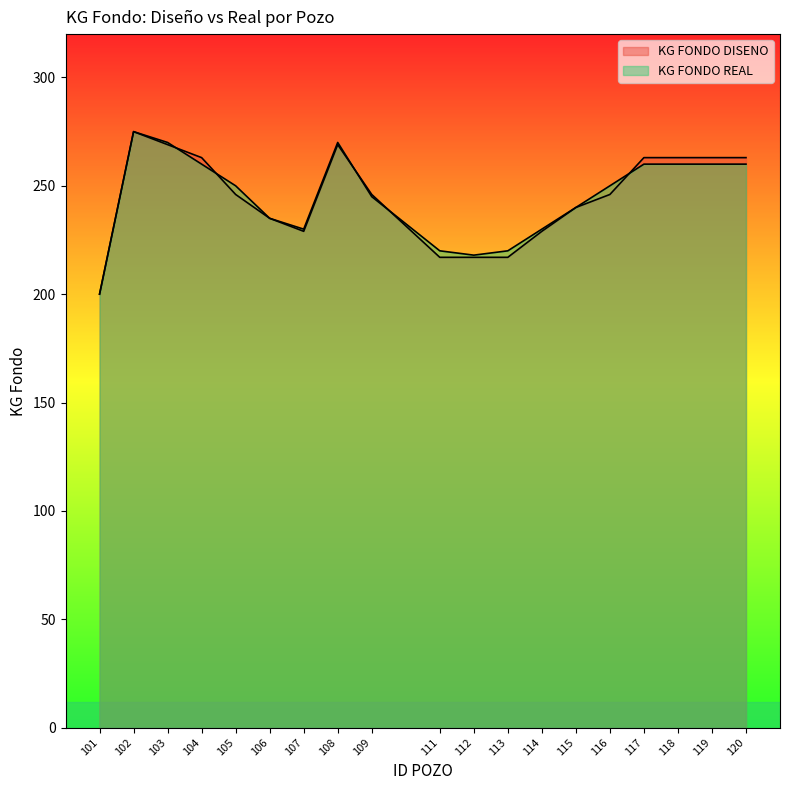

Where do KG FONDO REAL and KG FONDO DISENO first cross each other?

103 and 104